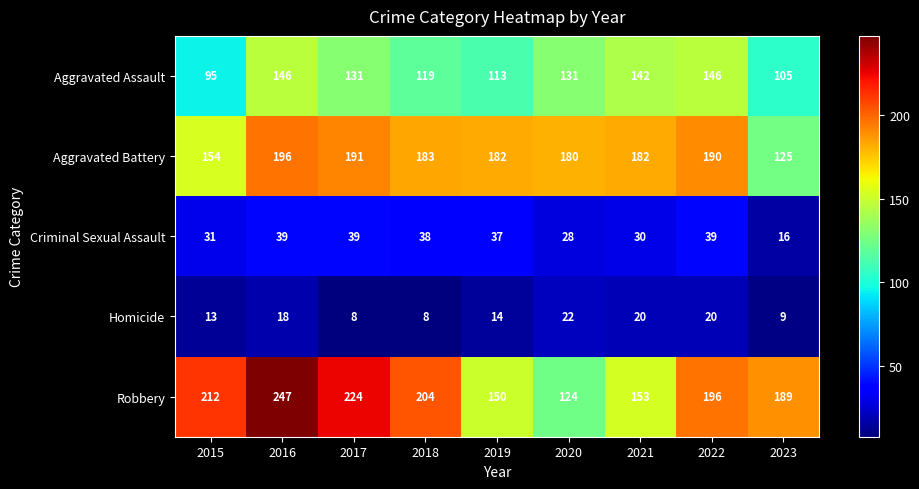

List the series in order of their peak value, highest first.

Robbery, Aggravated Battery, Aggravated Assault, Criminal Sexual Assault, Homicide